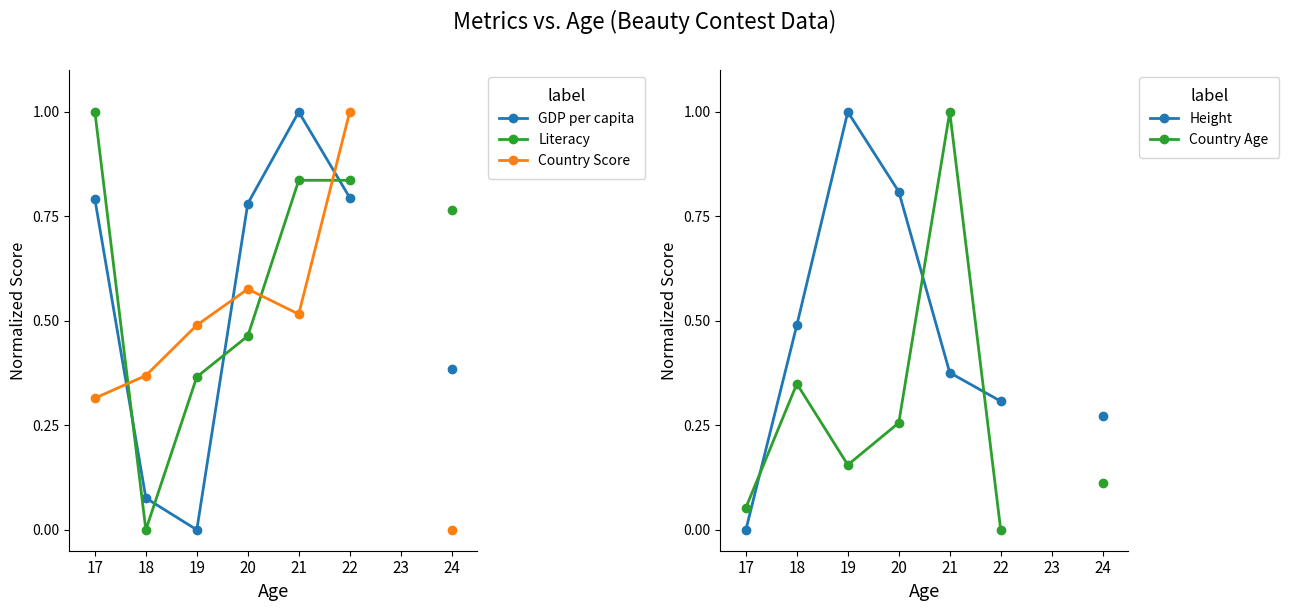

Which category has the lowest value across all series?

19